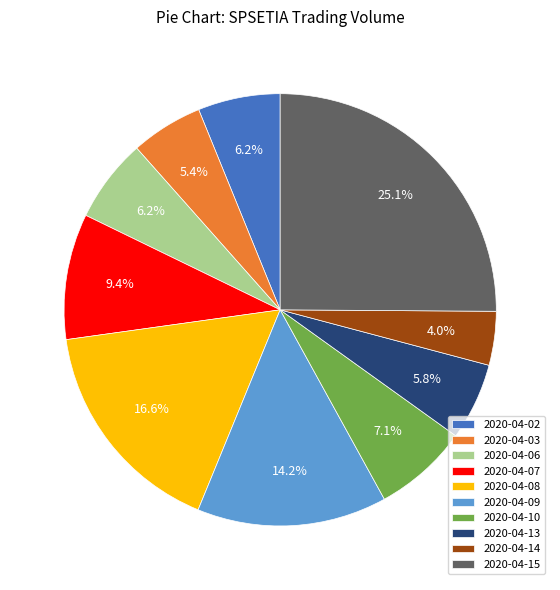

Which has a higher value, 2020-04-15 or 2020-04-09?

2020-04-15